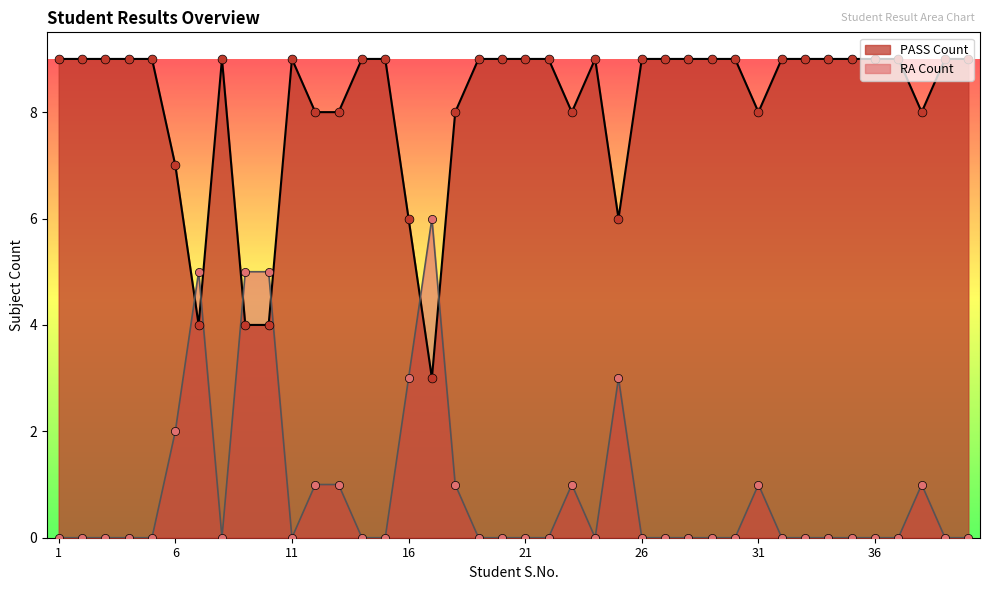

Which series has the largest total across all categories?

PASS Count